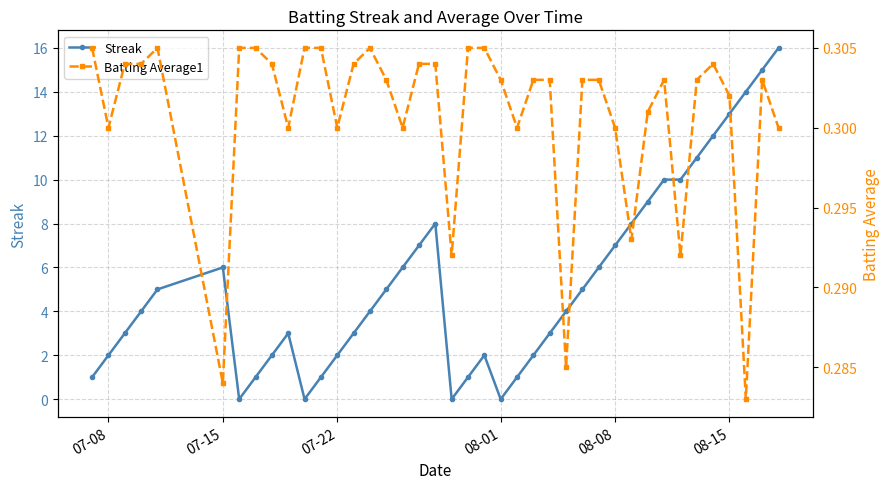

Where is the first local maximum for Streak?

07-15